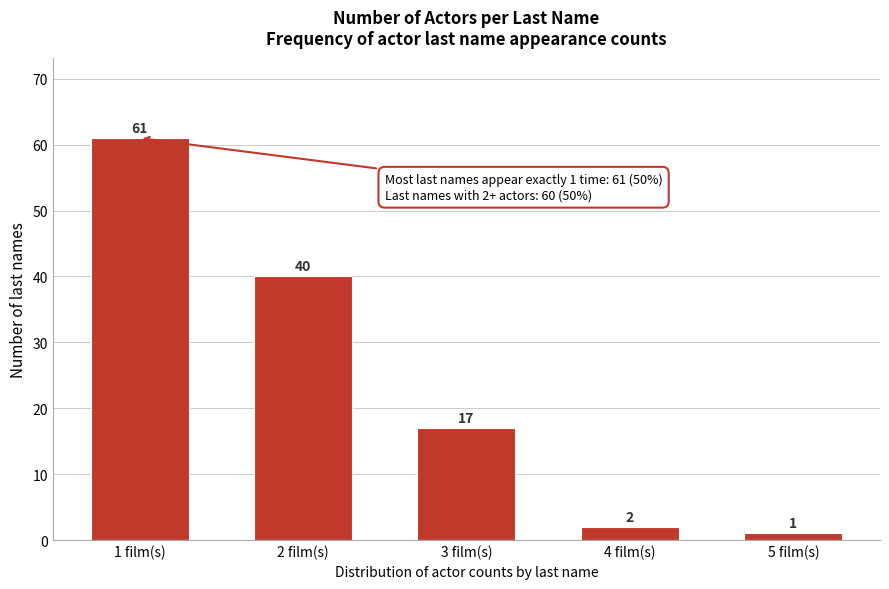

Reading right to left, extract all data points from this chart.

1	2	17	40	61